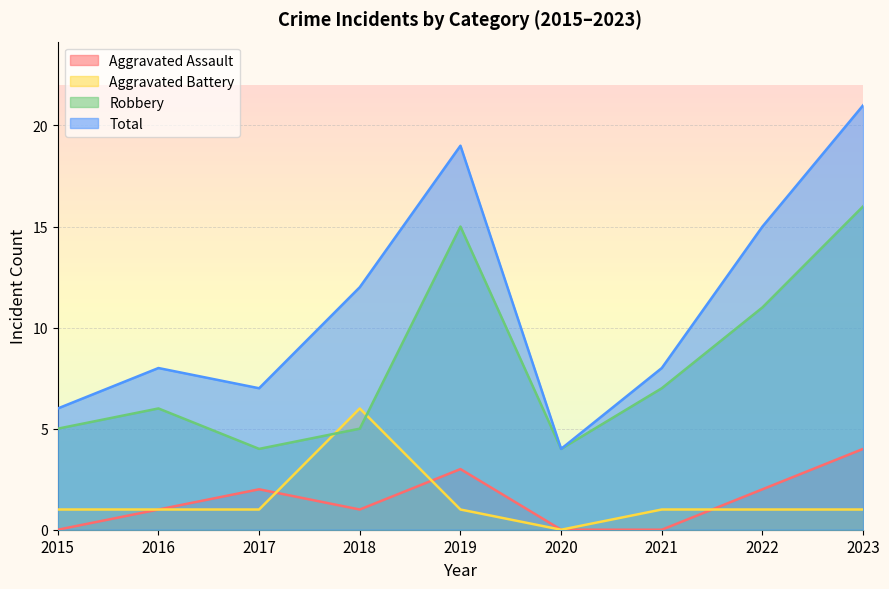

List the labels in order of Robbery value, smallest first.

2017, 2020, 2015, 2018, 2016, 2021, 2022, 2019, 2023